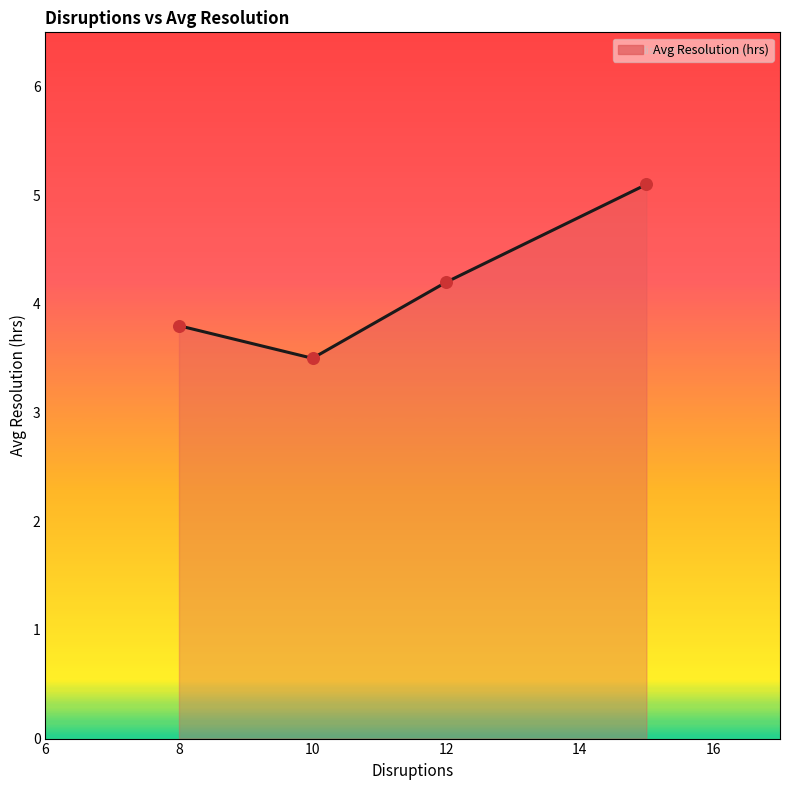

What is the greatest value displayed?

5.1